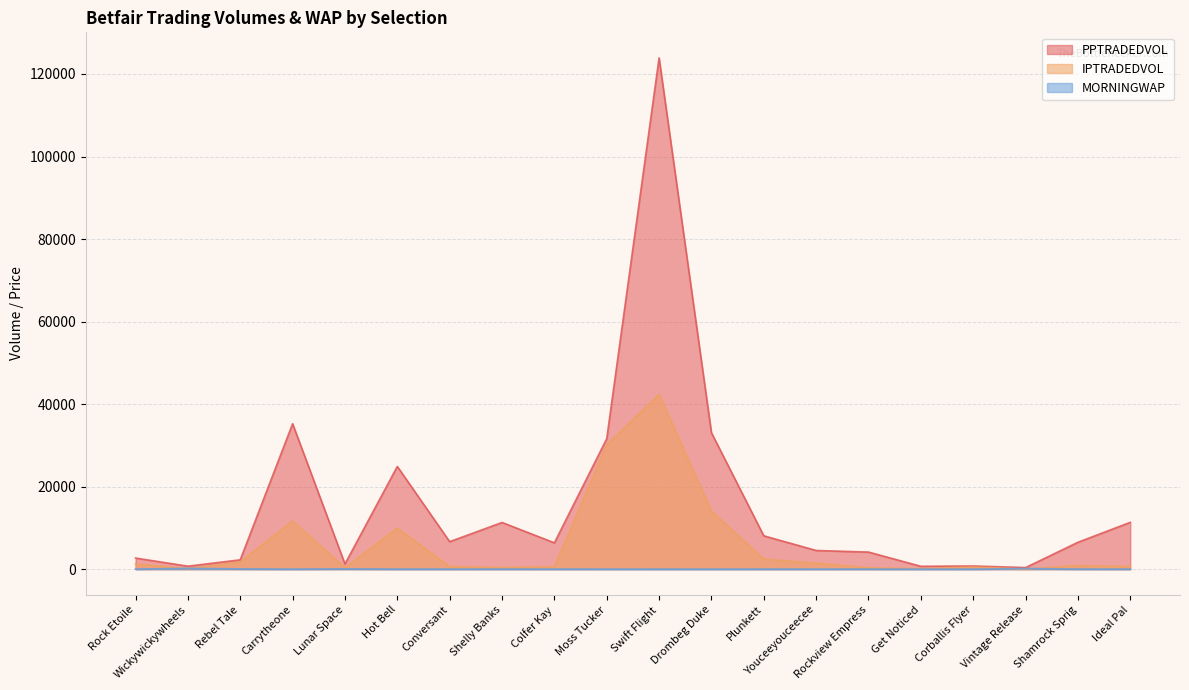

Between Rockview Empress and Rock Etoile, which is larger?

Rockview Empress